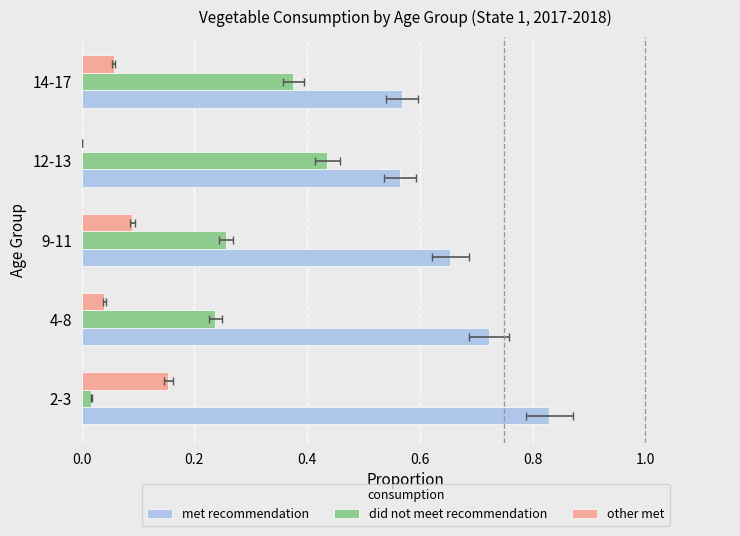

How many values in the other met series exceed 0?

4